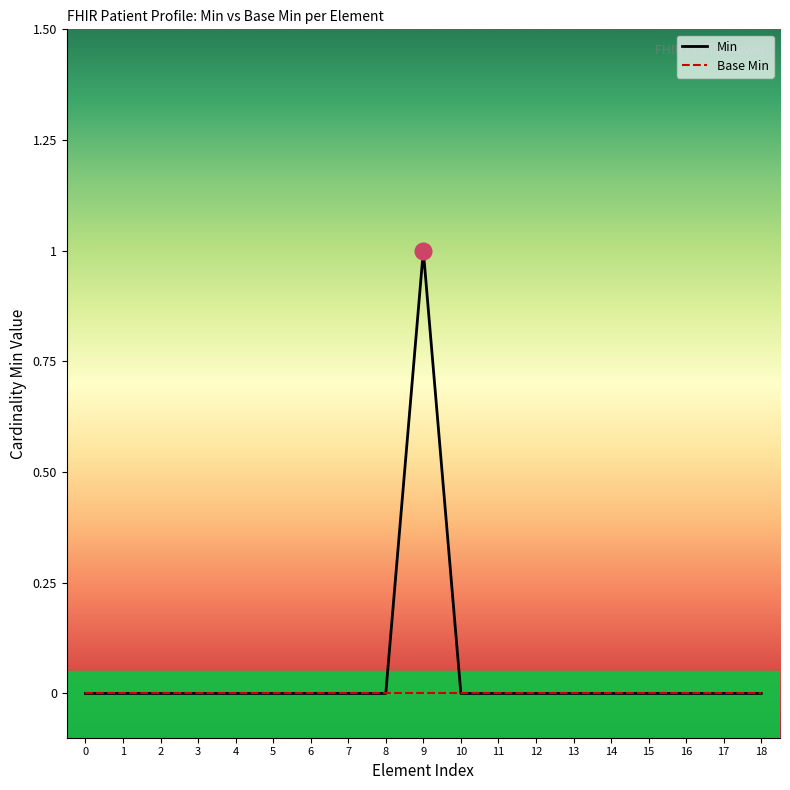

How many interior local peaks (higher than both neighbors) does the data have?

1